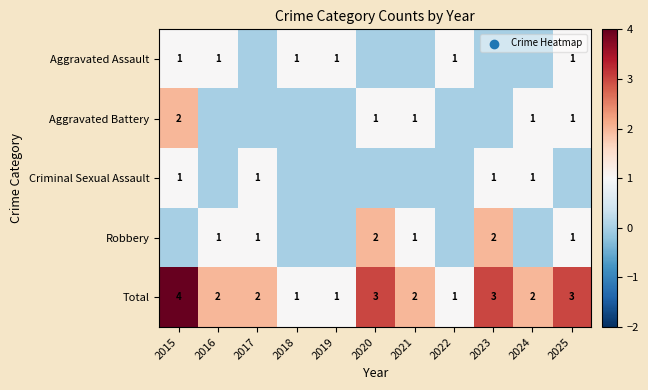

Between 2020 and 2017, which is larger?

2020